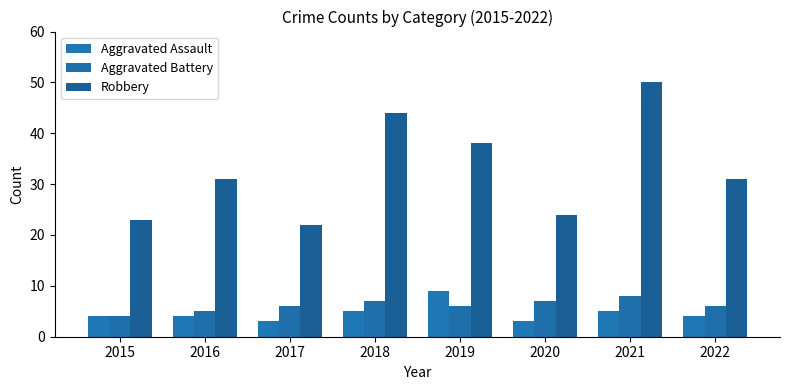

Rank the categories by Robbery value from lowest to highest.

2017, 2015, 2020, 2016, 2022, 2019, 2018, 2021